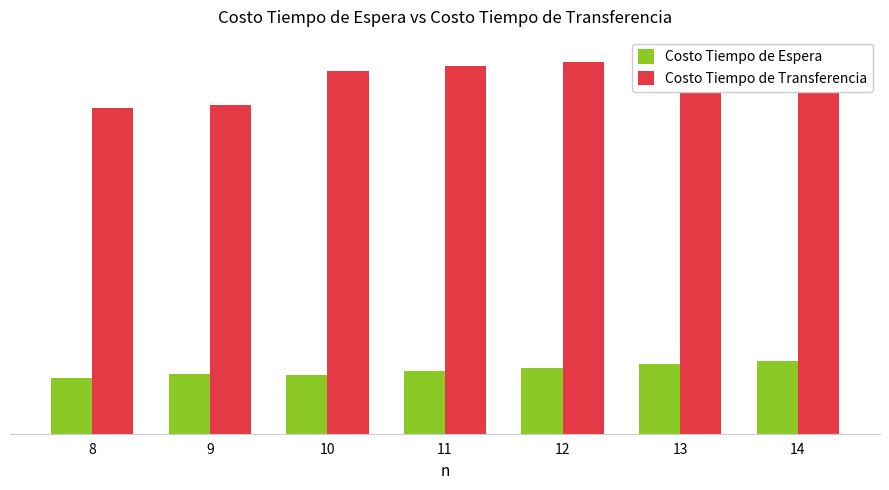

How many bars are there in total?

14